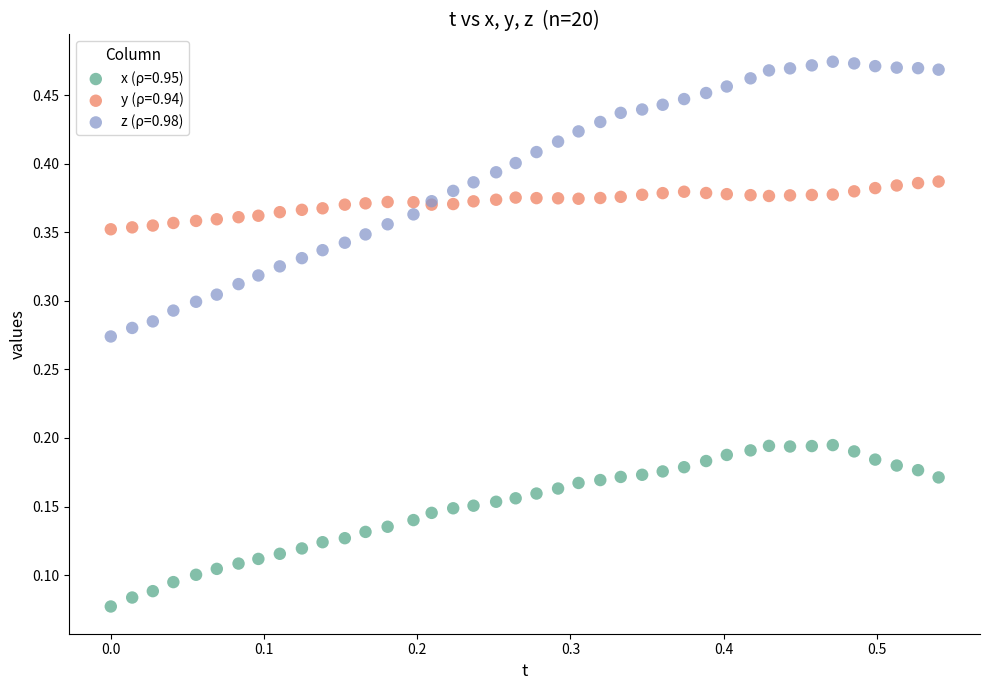

Which series has the widest spread of Y values?

z (ρ=0.98)